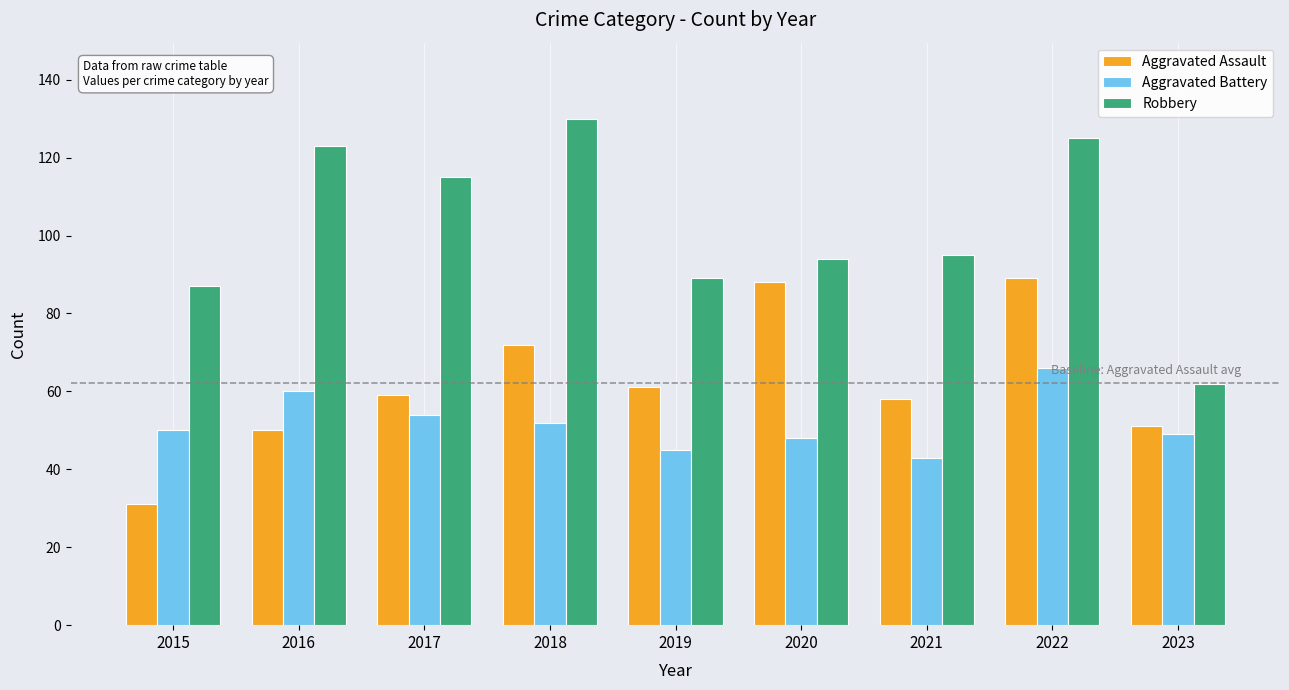

Which series changed the most between 2021 and 2023?

Robbery